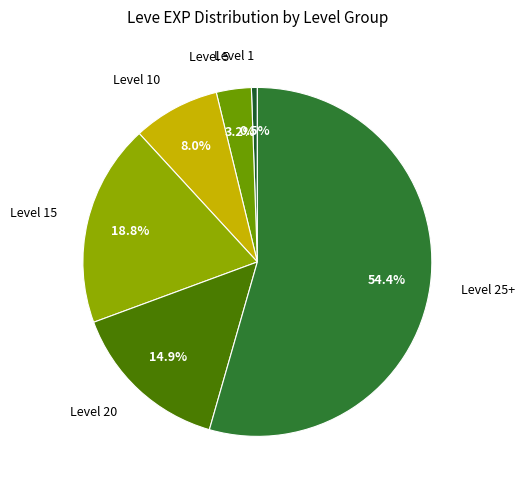

Does Level 15 represent more than half of the total?

No